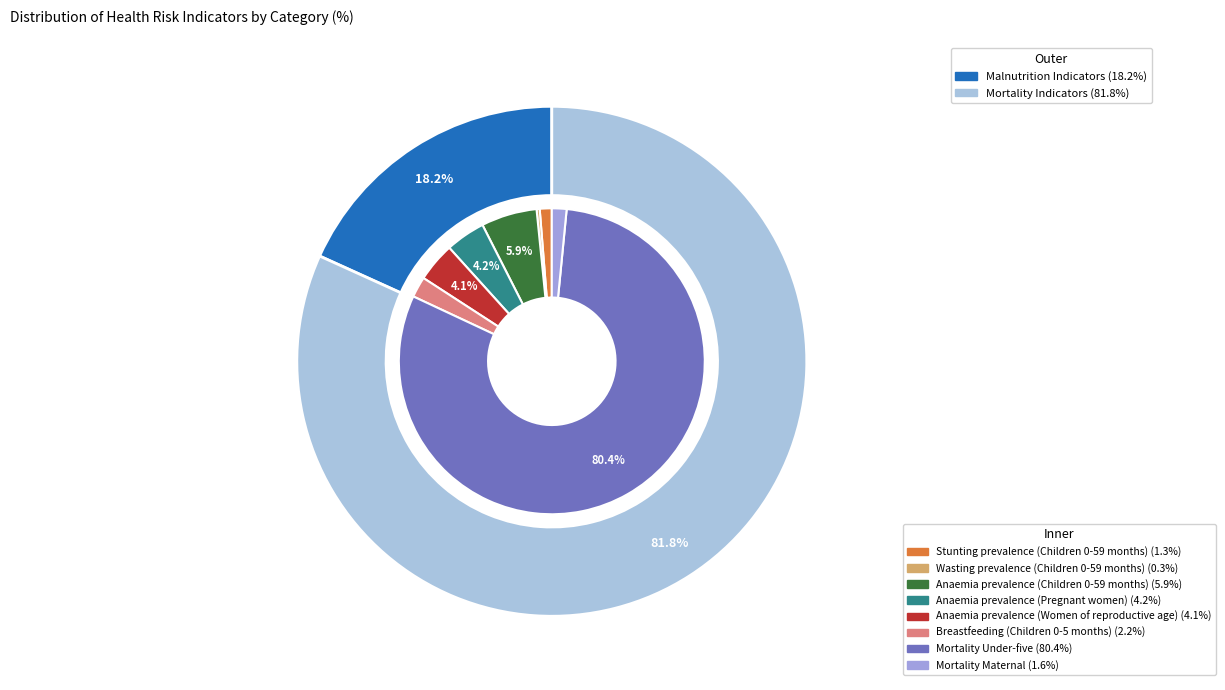

Is Mortality Under-five the majority of the pie?

Yes